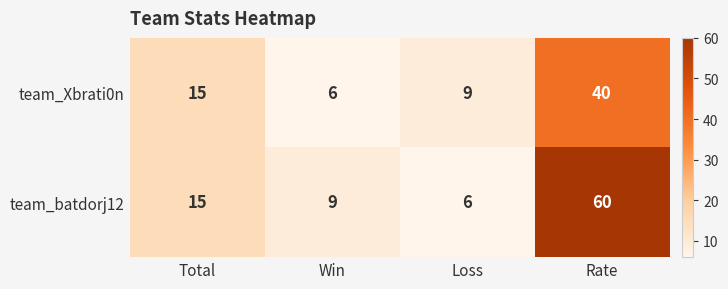

What is the maximum value for team_Xbrati0n?

40